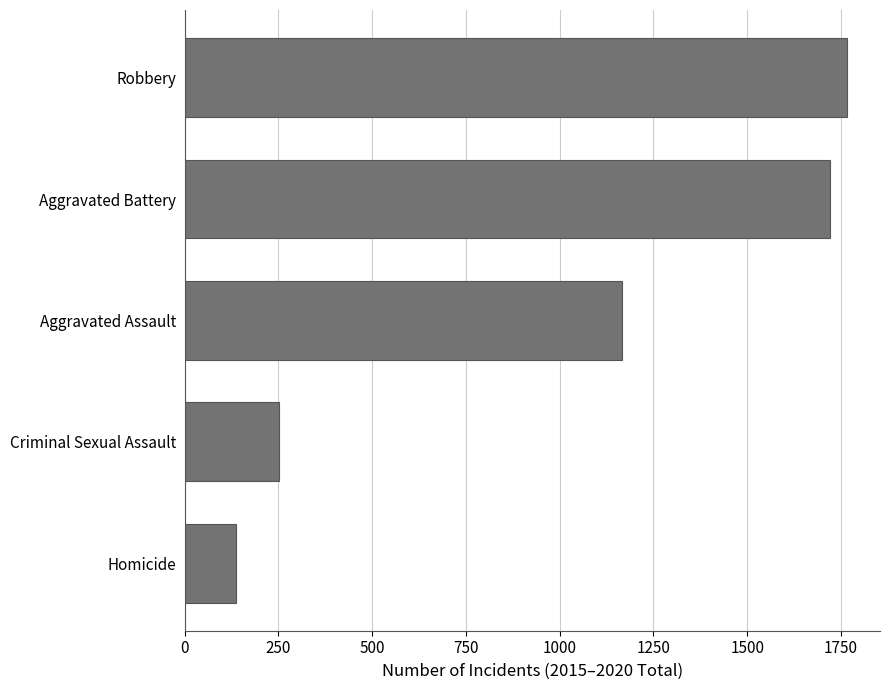

How many bars are there in total?

5